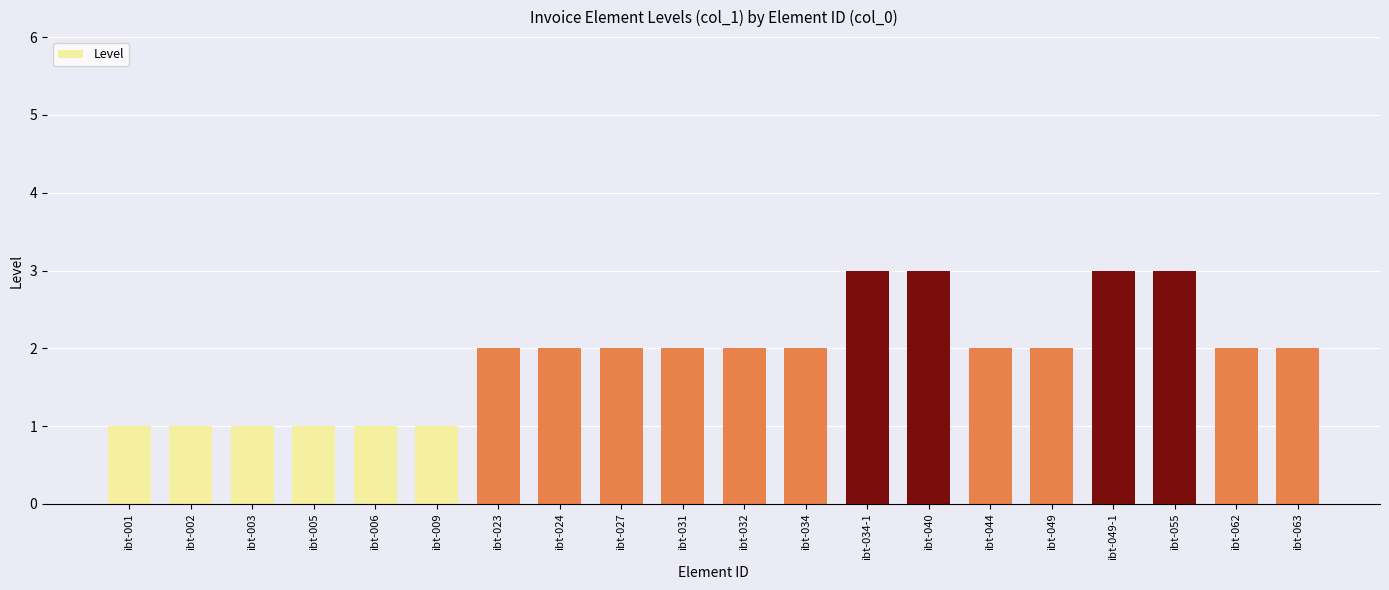

What is the maximum value shown in the chart?

3